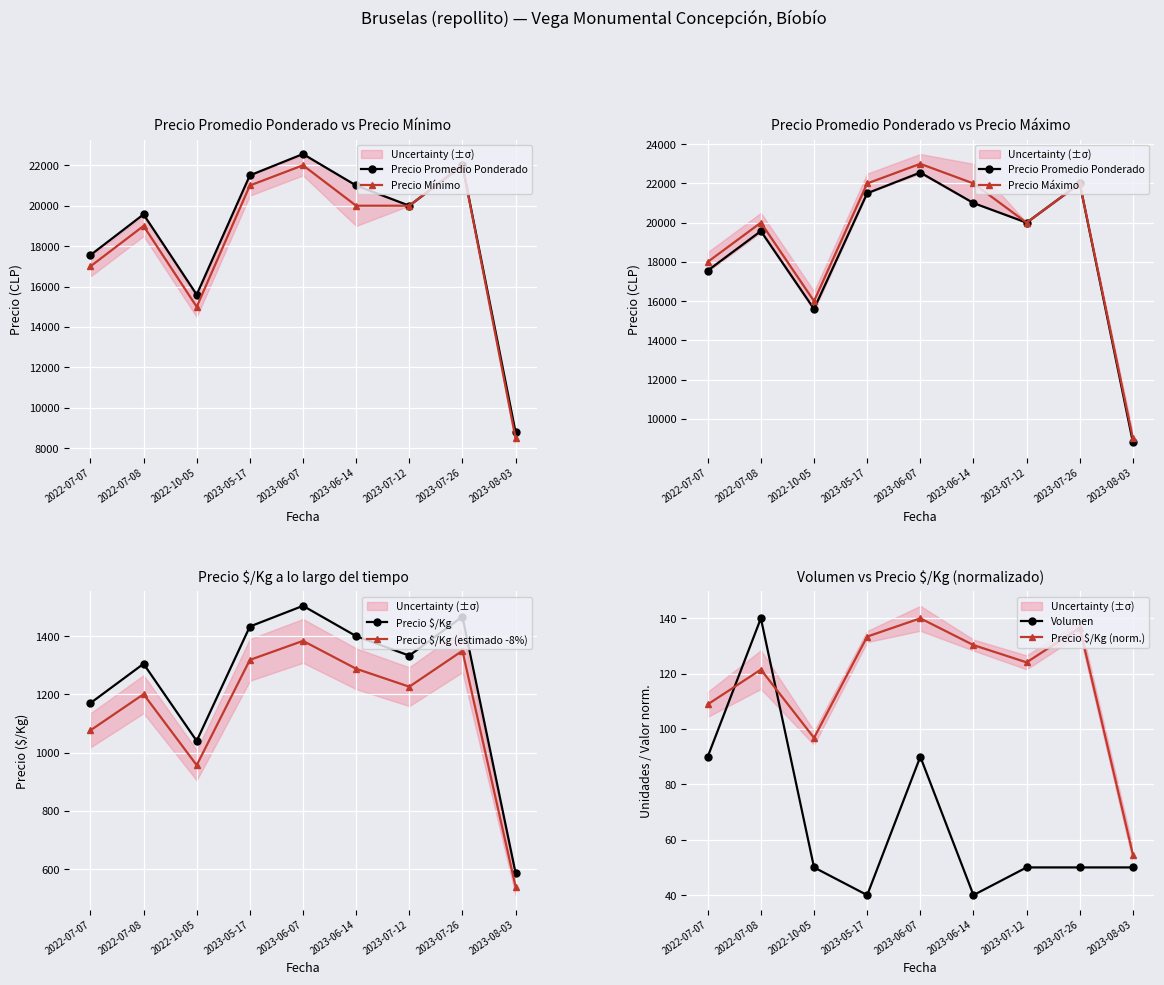

At which category does Precio $/Kg reach its first local peak?

2022-07-08